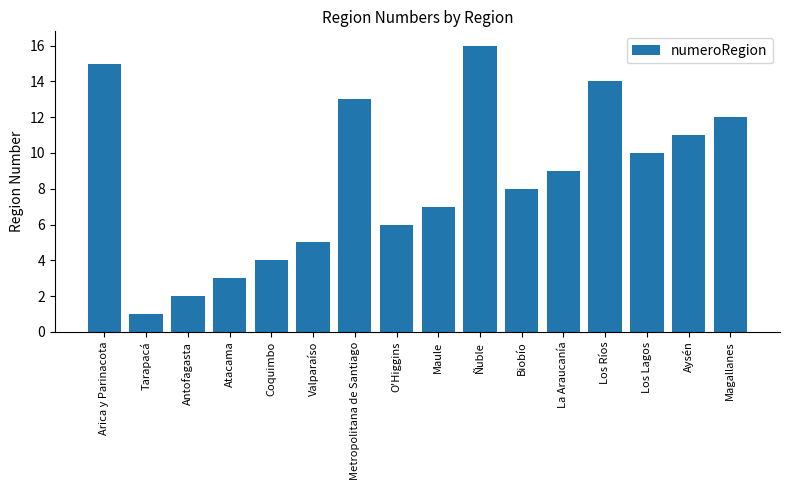

Which has a higher value, Aysén or Valparaíso?

Aysén